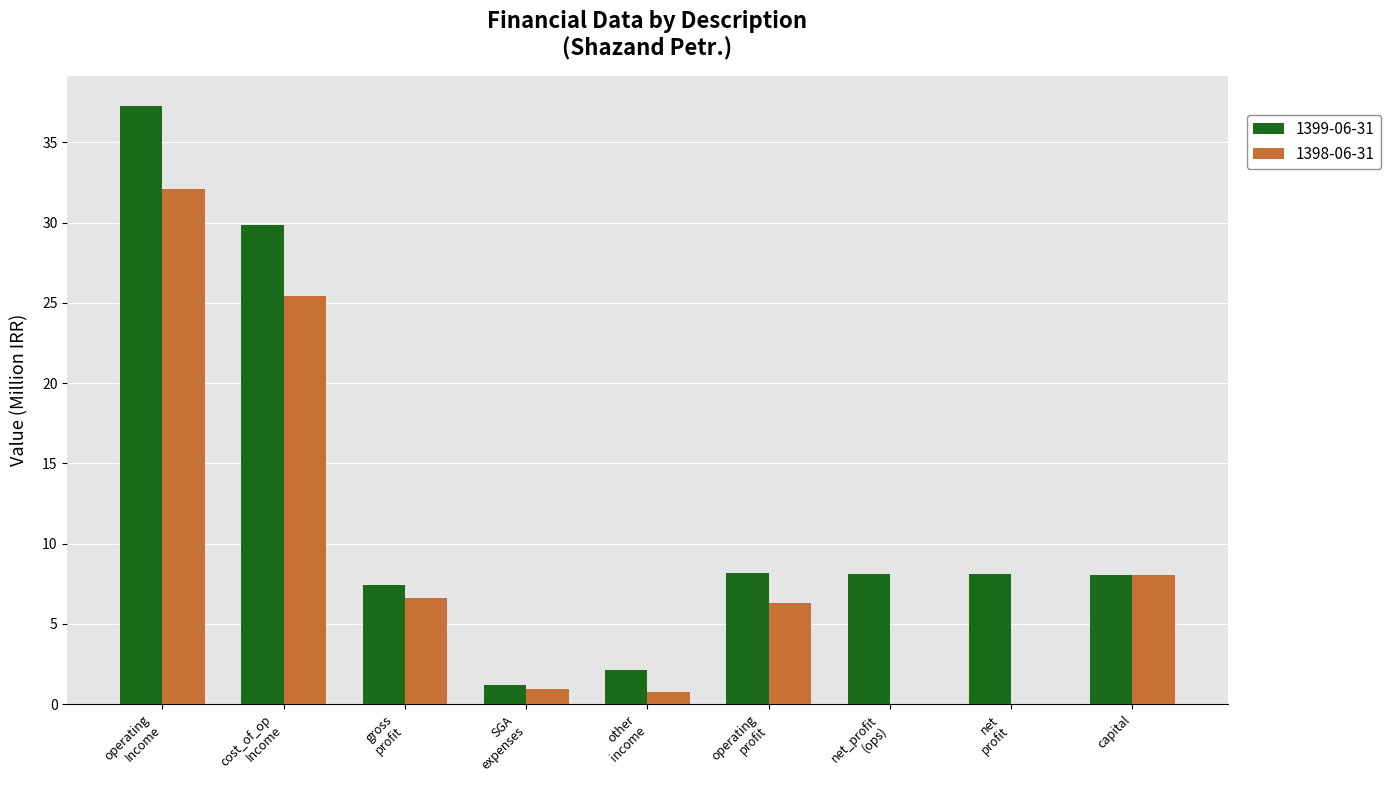

What is the greatest value displayed?

37.3